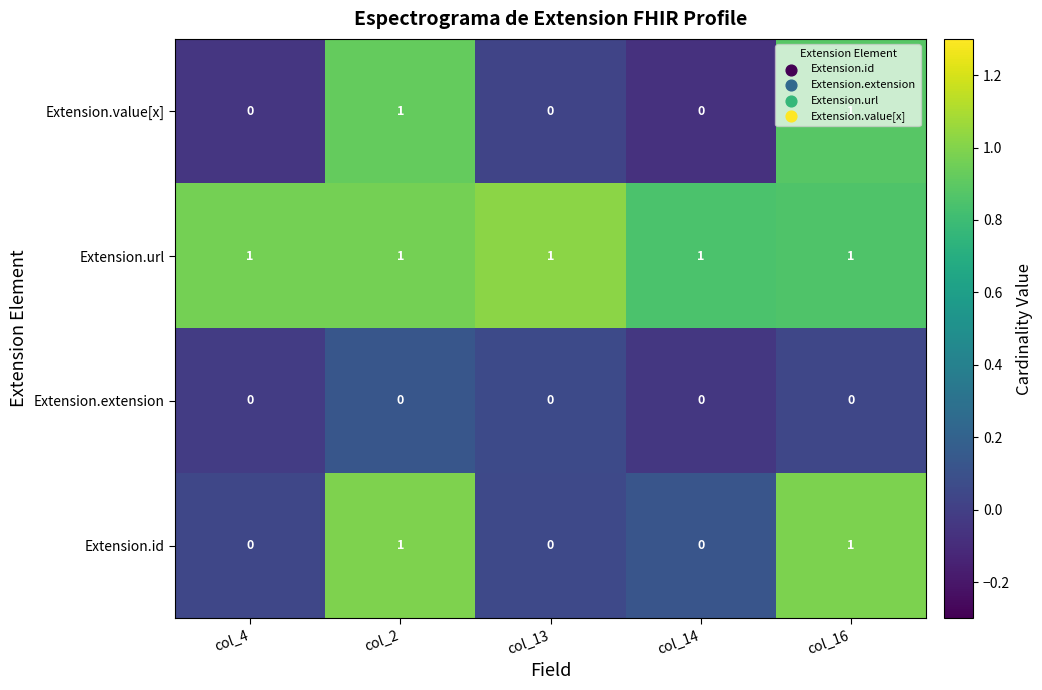

Is the value of Extension.url at col_14 greater than the value of Extension.id at col_4?

Yes